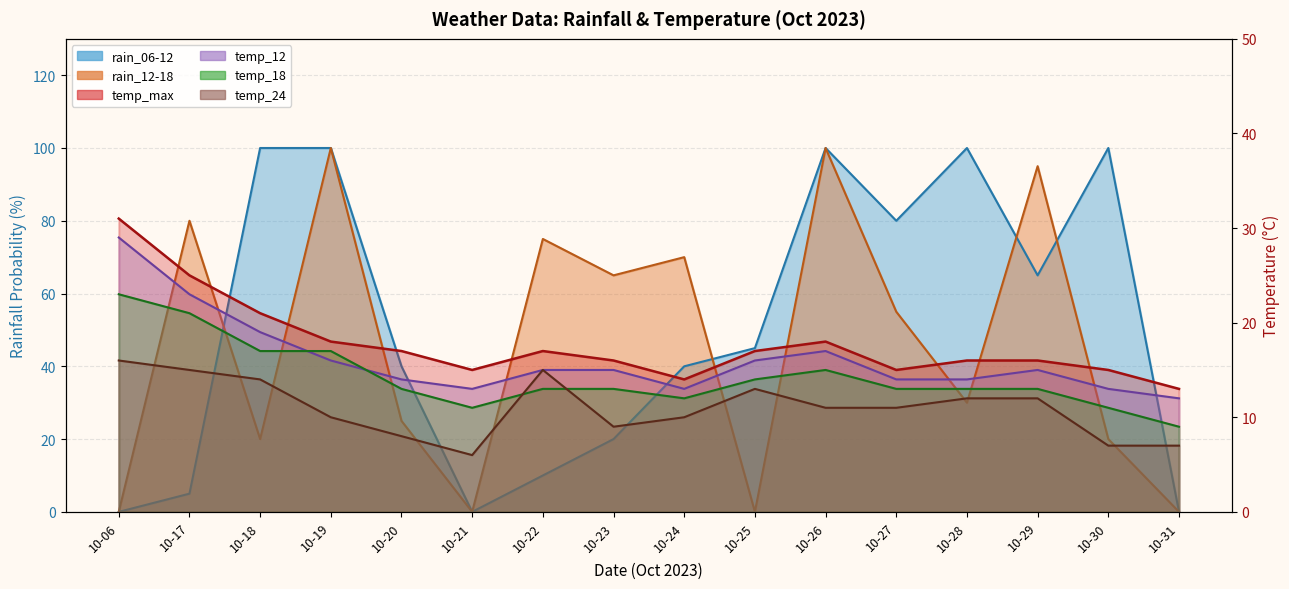

At which label does rain_12-18 first exceed 55?

10-17